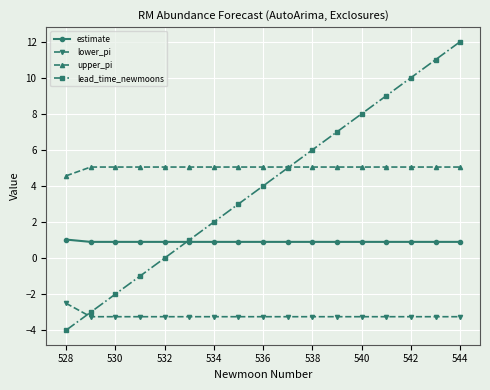

Is this an area chart (filled region under the line)?

No